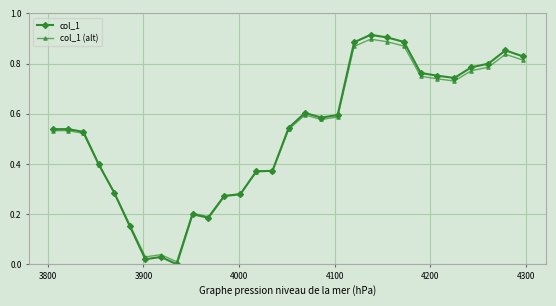

Which series has the widest spread of values?

col_1